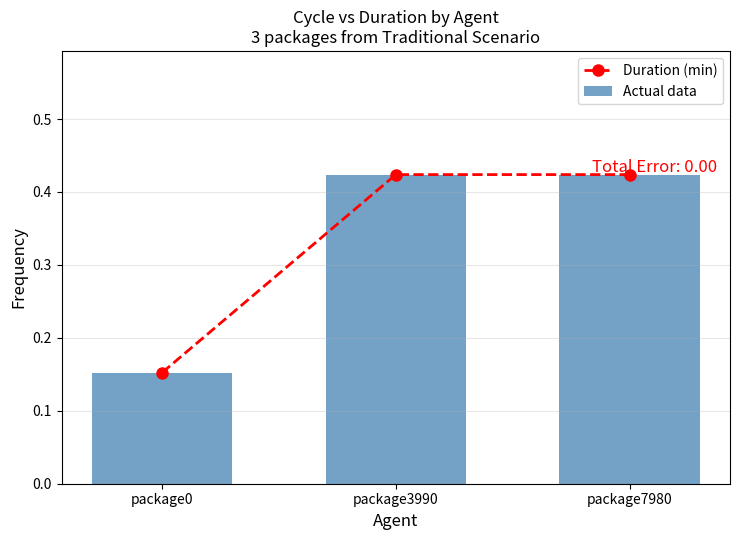

At which label does Duration (min) reach its peak?

package3990